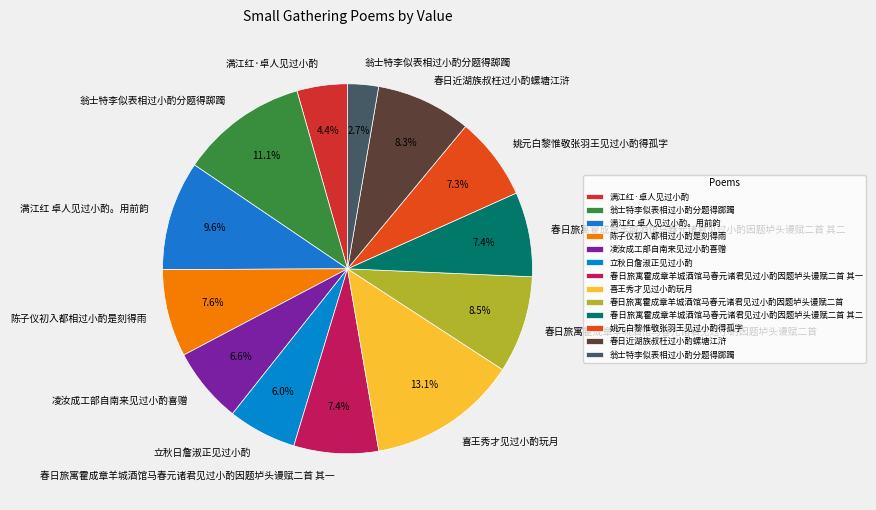

Count the number of slices in the pie.

13